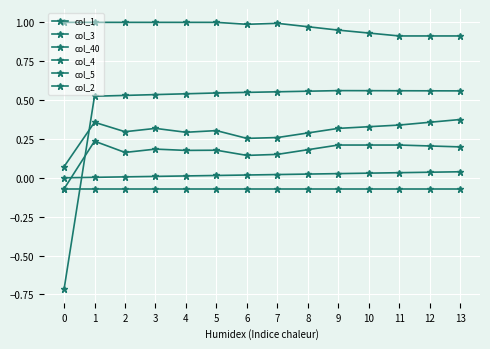

How many positive values does the col_2 series have?

13